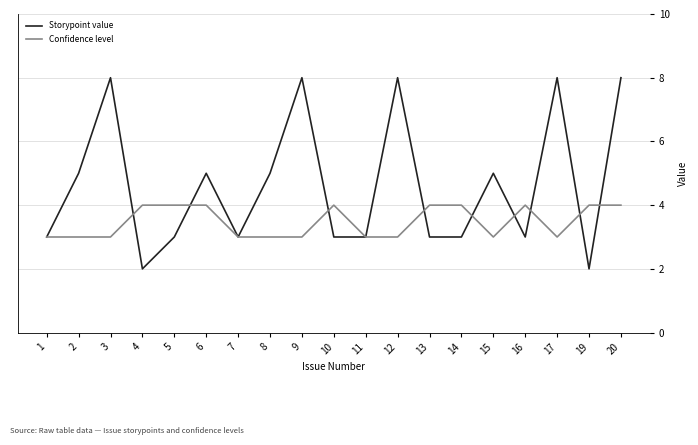

At 2, list the series in order from largest to smallest.

Storypoint value, Confidence level